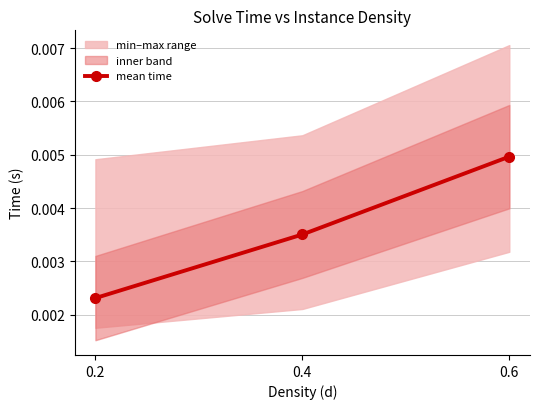

True or false: the data shows 0.0 at 0.4.

True